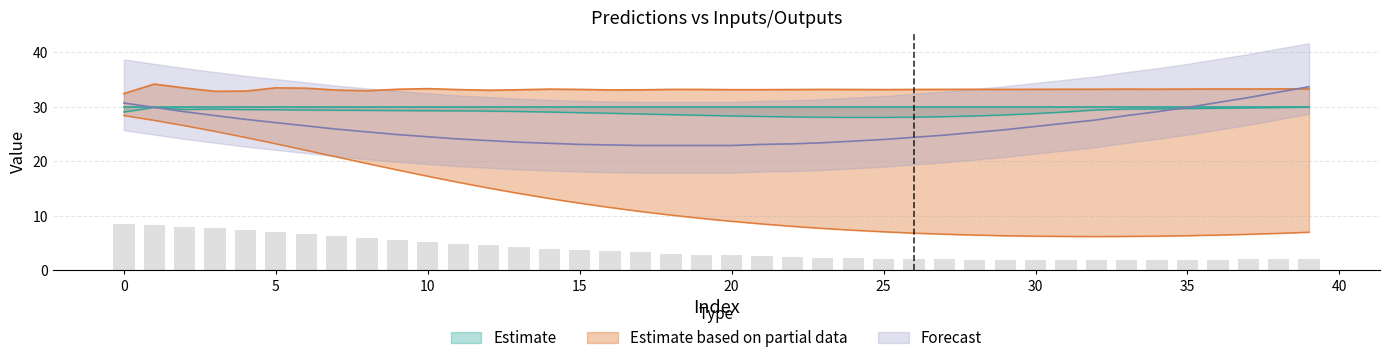

How many data points in nb_plays-500-units-1-predictions are above 9?

20